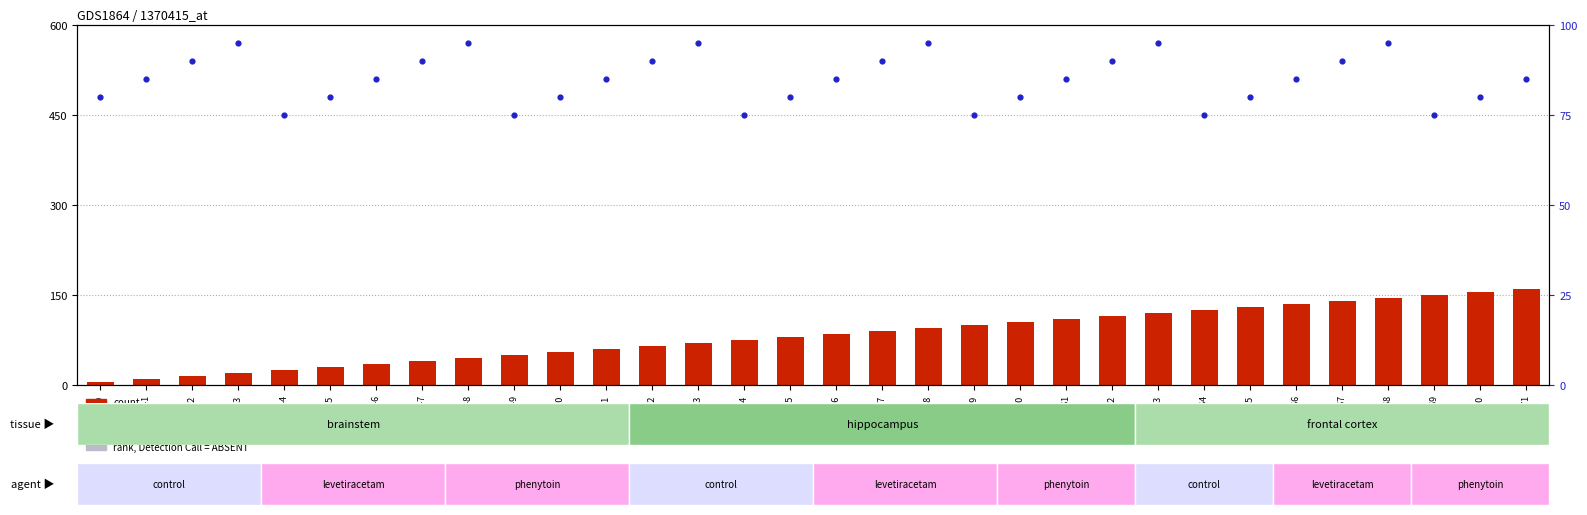

Which series has the largest total across all categories?

percentile rank within the sample